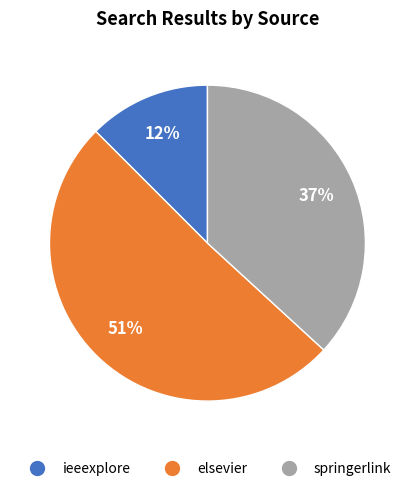

Between springerlink and elsevier, which is larger?

elsevier